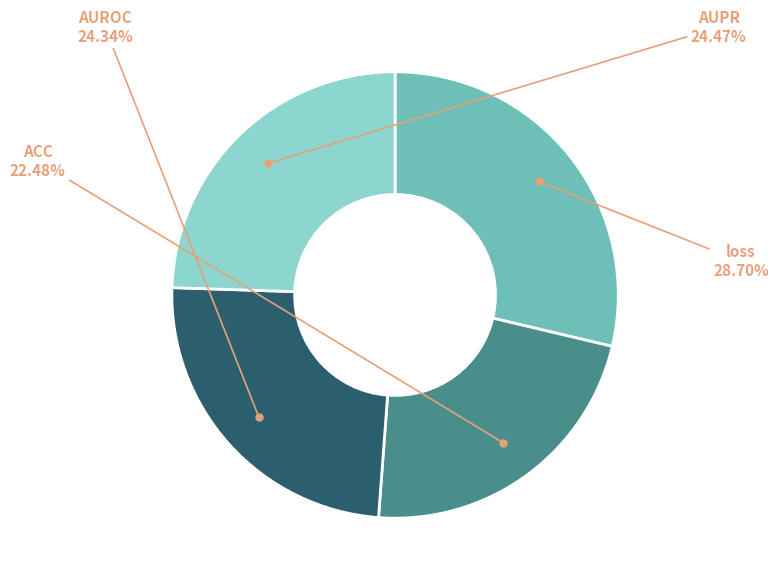

Does any single category account for the majority?

No